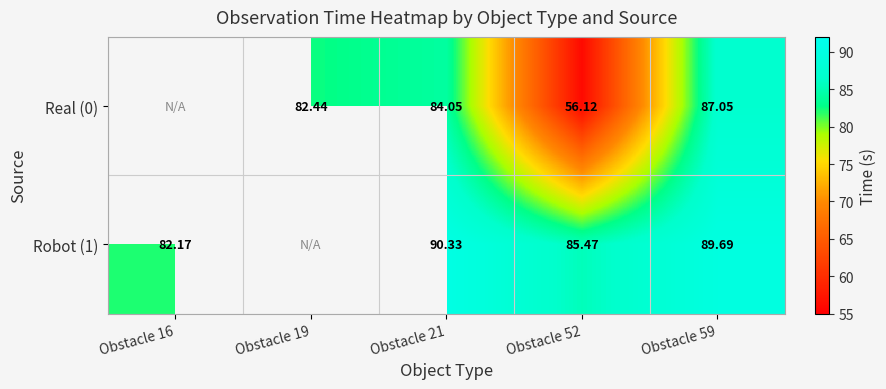

How many series are shown in this chart?

2